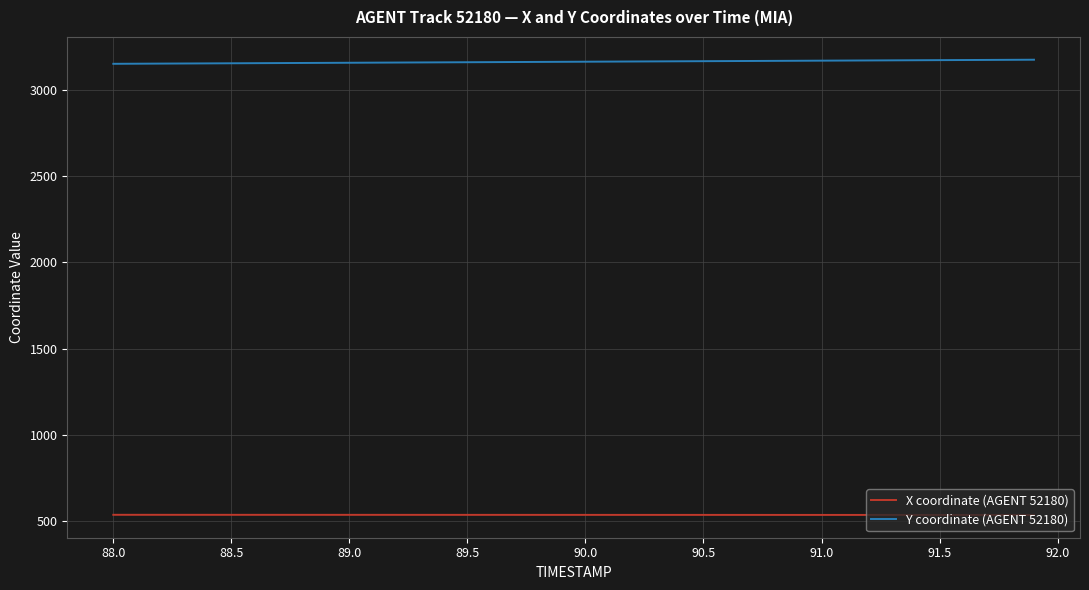

True or false: Y coordinate (AGENT 52180) and X coordinate (AGENT 52180) intersect in this chart.

False